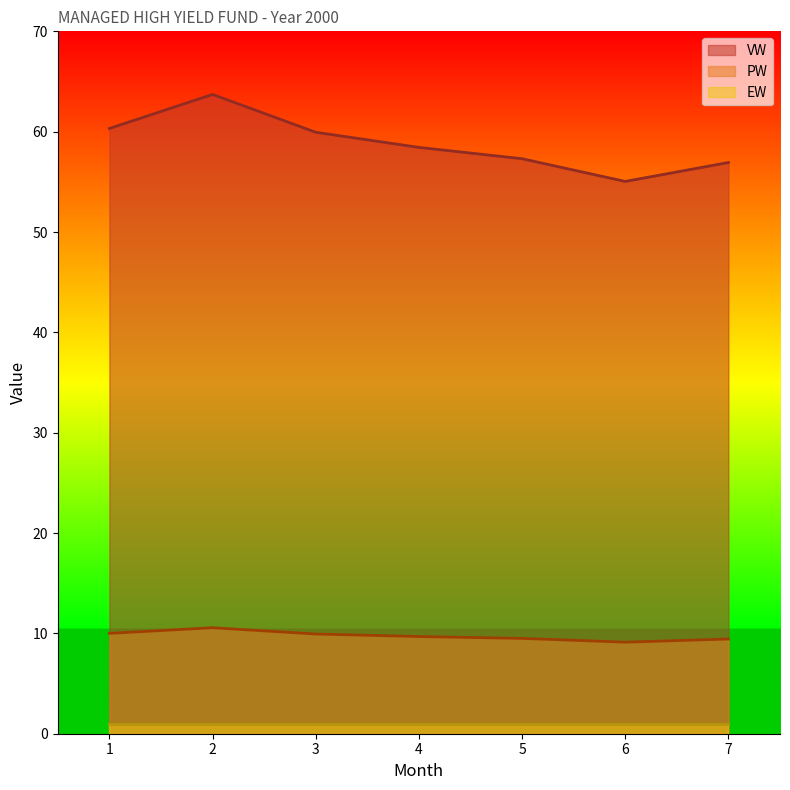

True or false: VW and PW cross at least once.

False